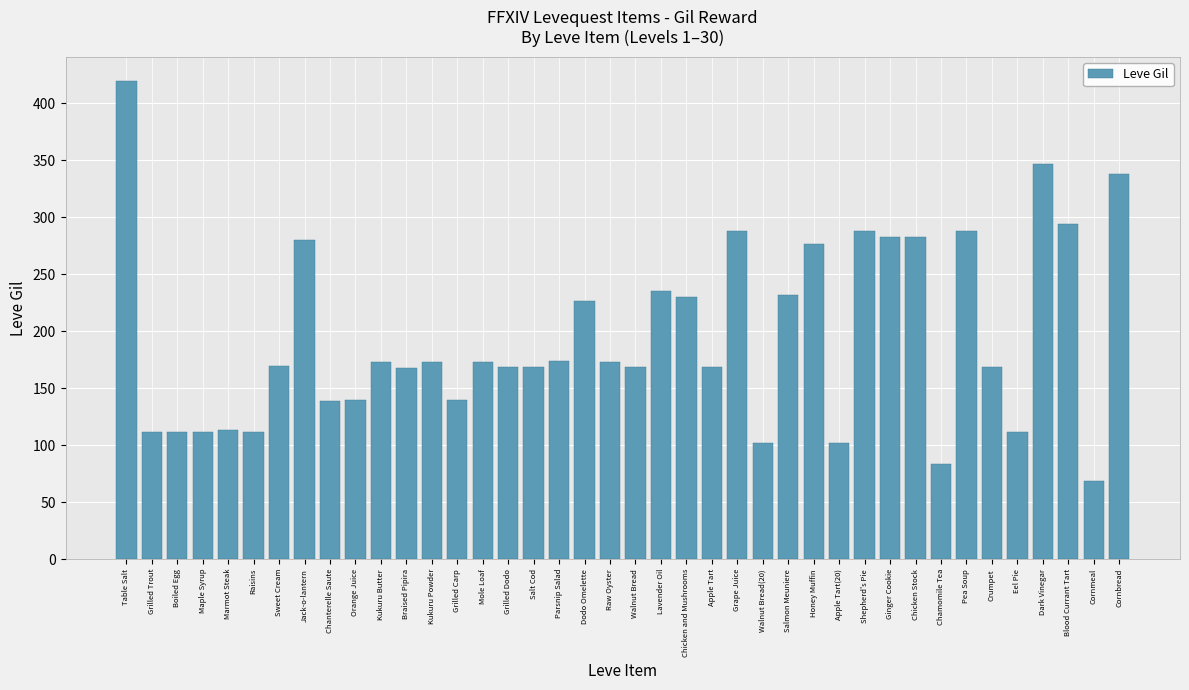

What is the label of the 14th bar from the left?

Grilled Carp